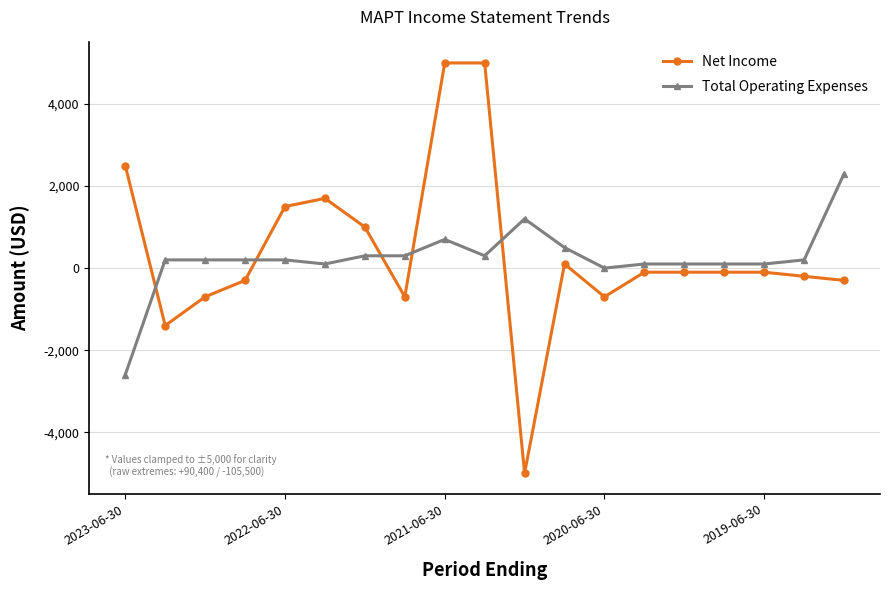

What is the maximum value for Net Income?

5000